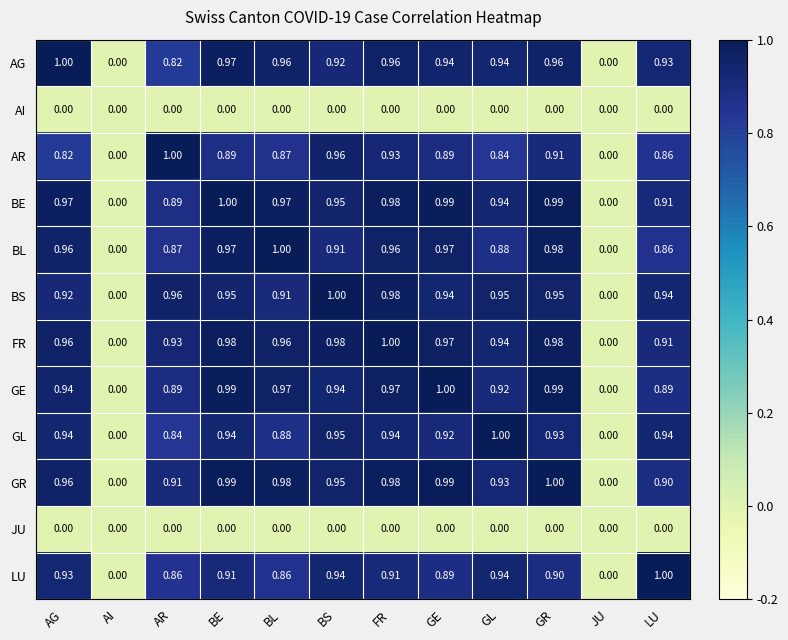

Which series changed the most between BL and GR?

GL